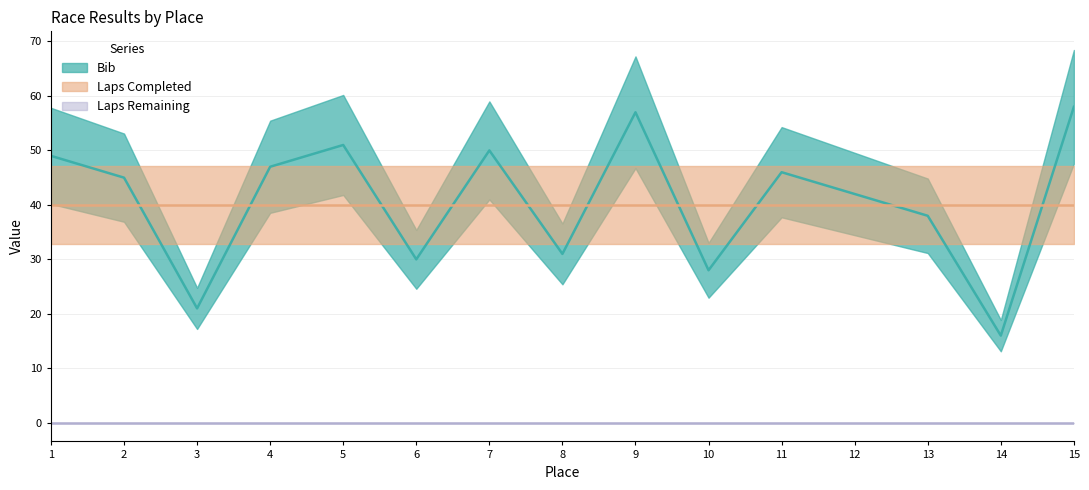

Where is the first local maximum for Bib?

5